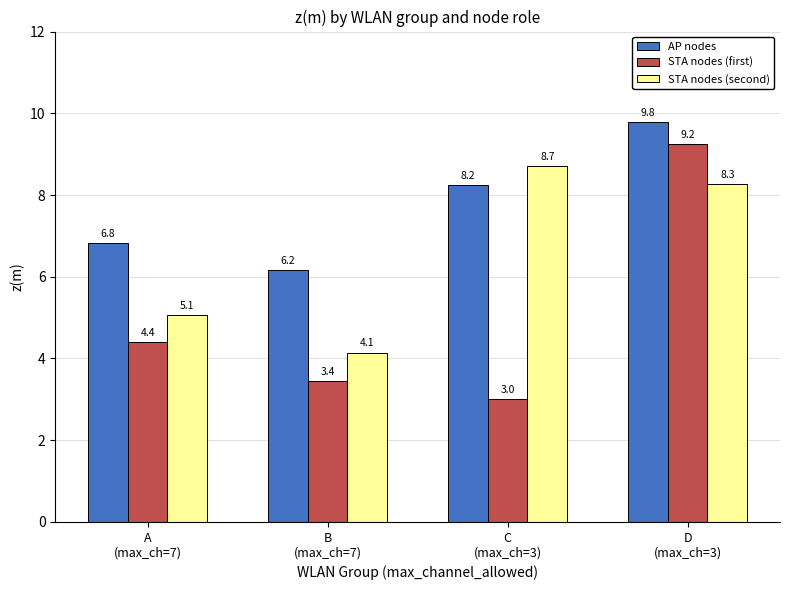

How many data points in STA nodes (second) are less than 8?

2